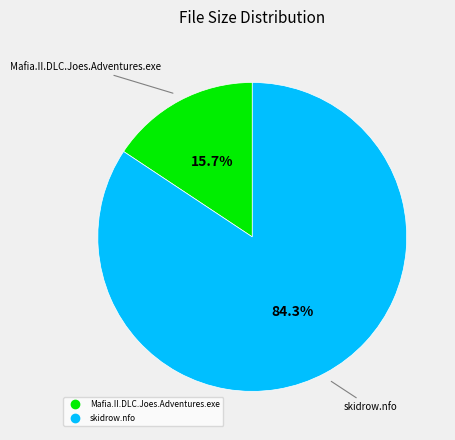

Is the sum of Mafia.II.DLC.Joes.Adventures.exe and skidrow.nfo greater than half?

Yes